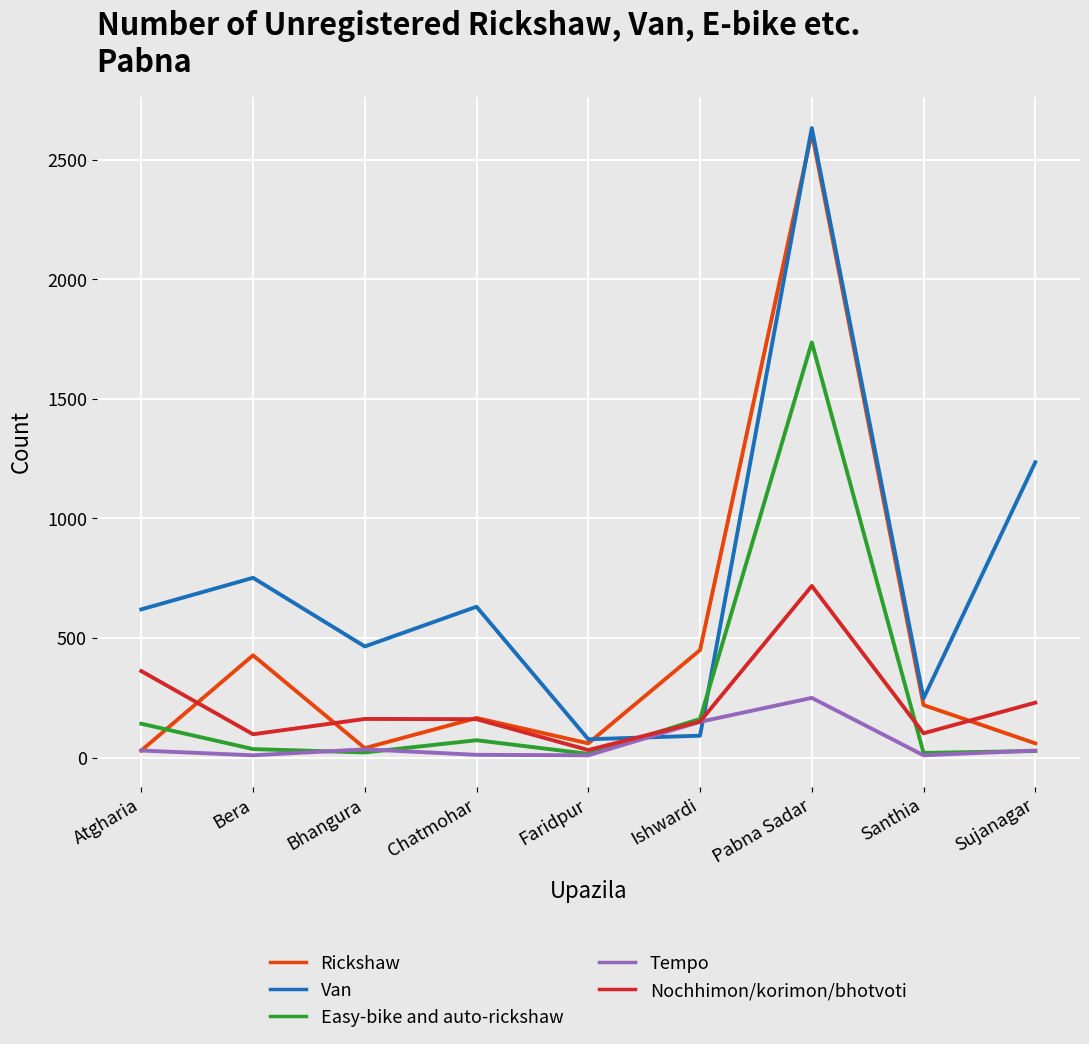

True or false: Van and Nochhimon/korimon/bhotvoti cross at least once.

True